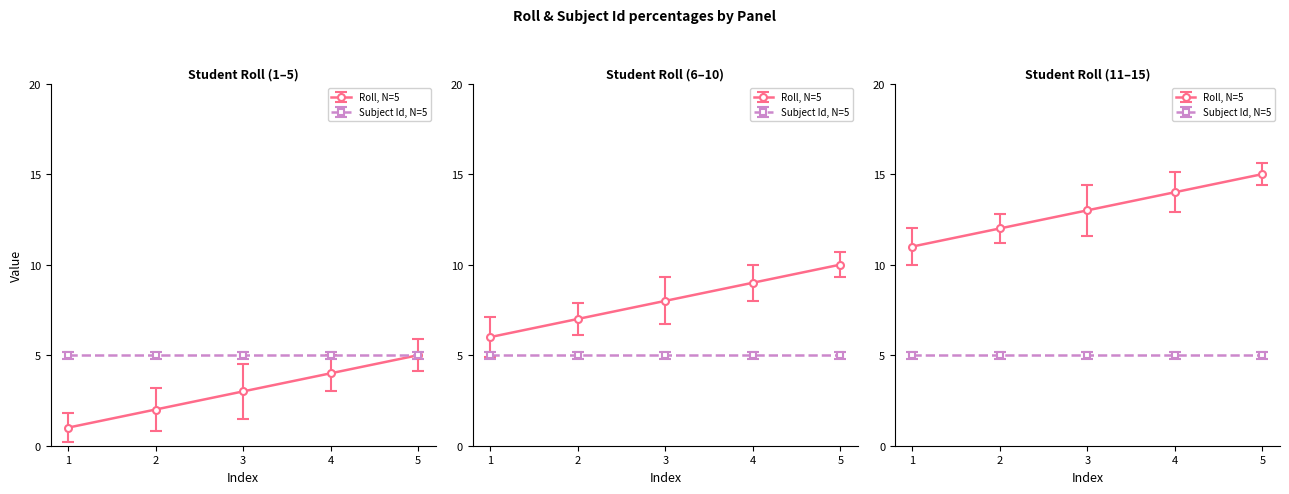

Which series has the widest spread of values?

Roll